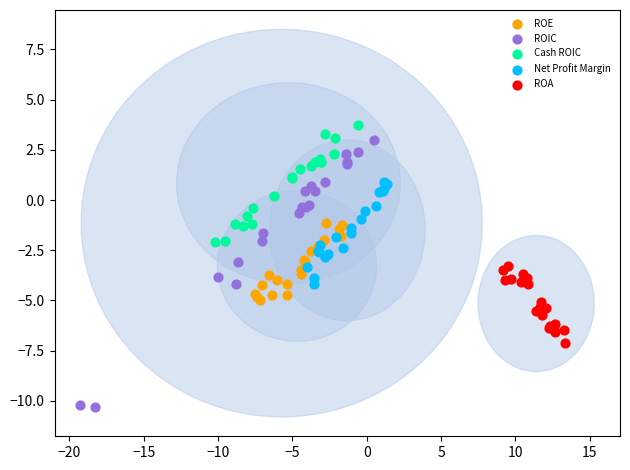

Which series has the largest Y range (max minus min)?

ROIC